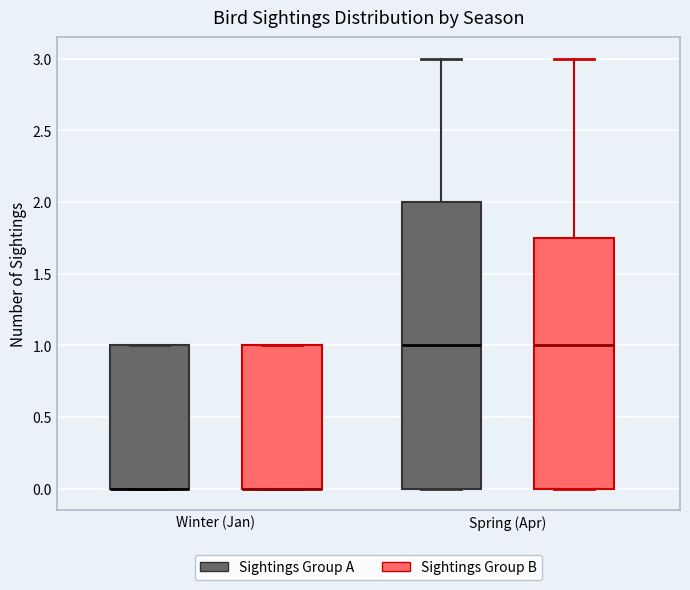

Which box is the tallest, from its lower edge to its upper edge?

Spring (Apr) (Sightings Group A)